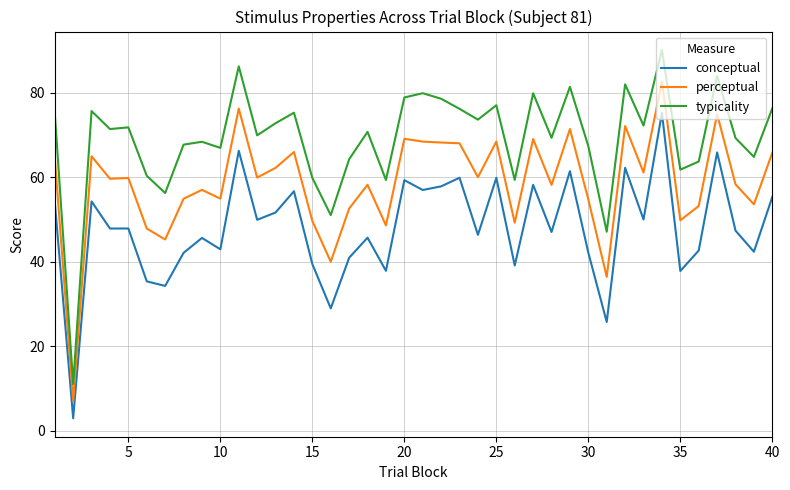

What is the difference between the maximum and minimum values in the perceptual series?

75.7